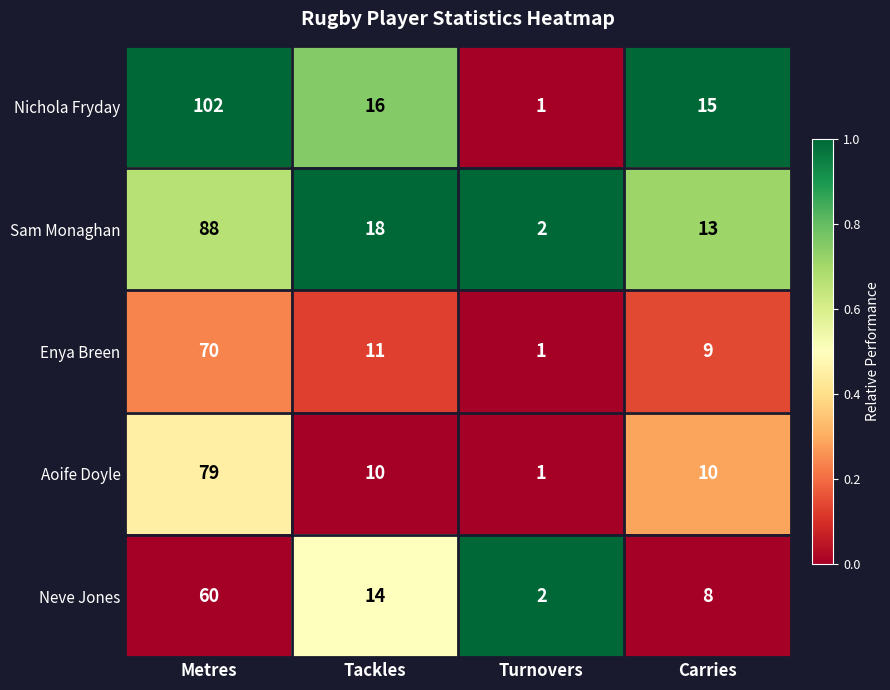

What is the difference between the maximum and second lowest values in the Enya Breen series?

61